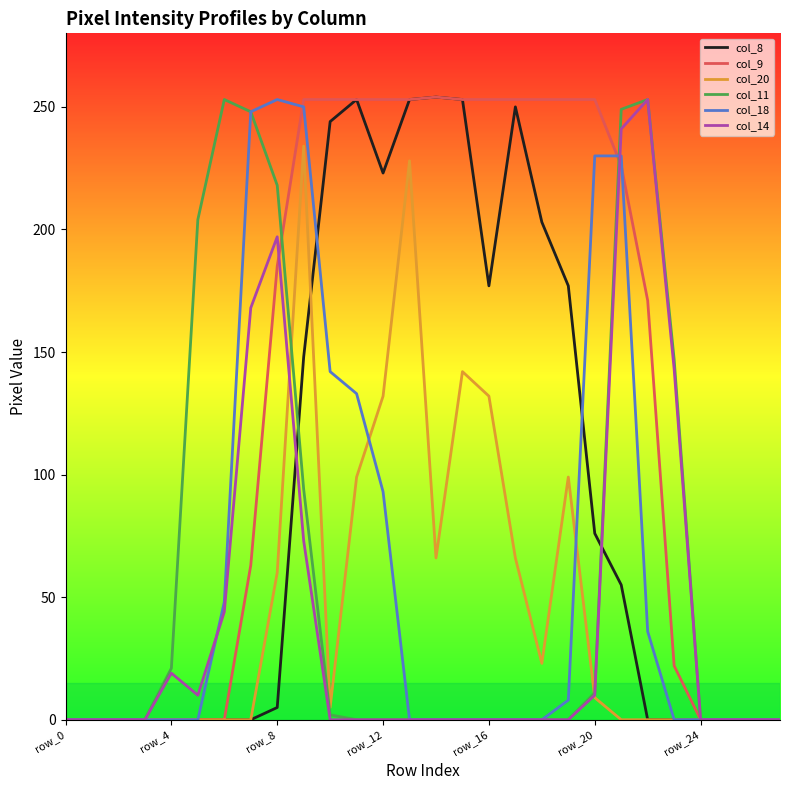

What is the difference between the maximum and minimum values in the col_14 series?

253